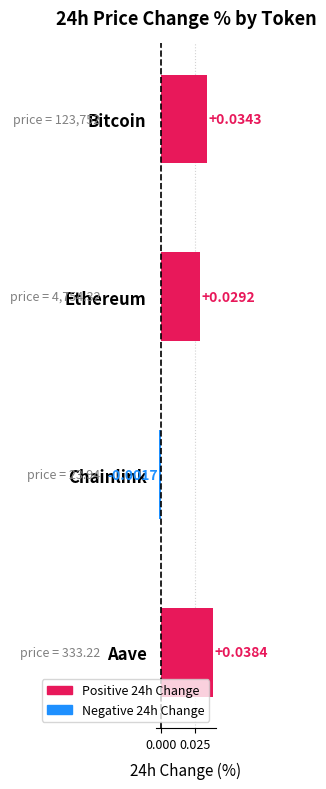

What is the label of the 2nd bar from the top?

Ethereum